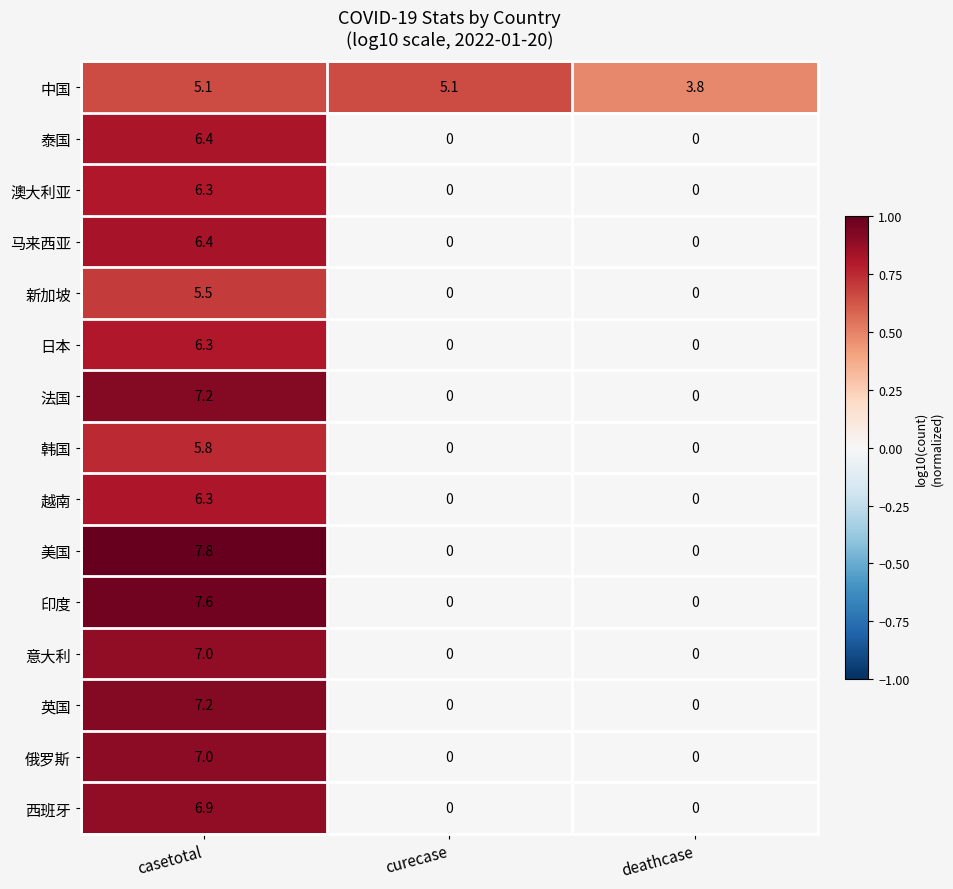

True or false: 美国 has a value of 0.0 at deathcase.

True